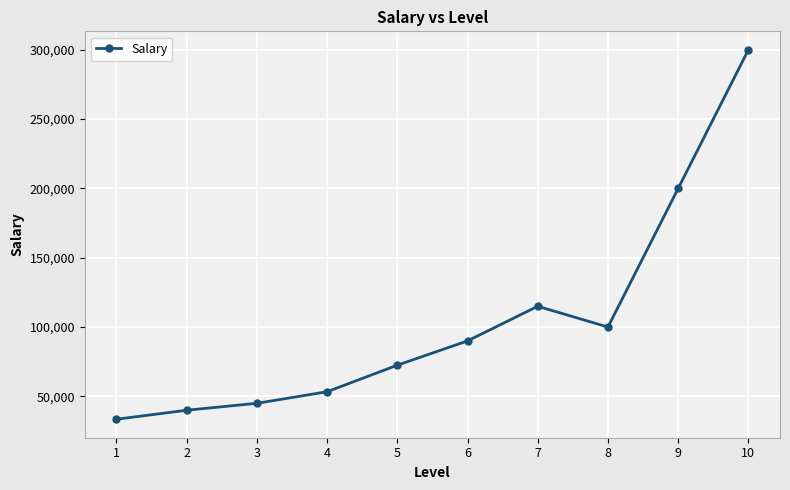

True or false: the data shows 45000 at 3.

True